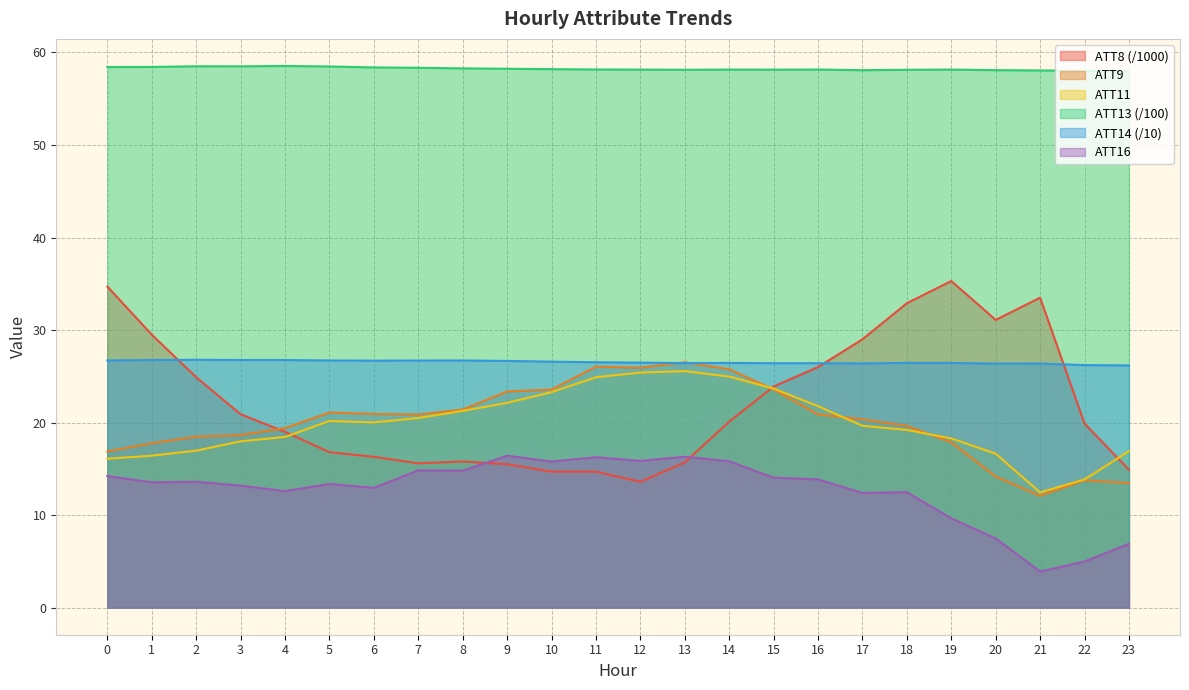

True or false: ATT16 and ATT13 intersect in this chart.

False